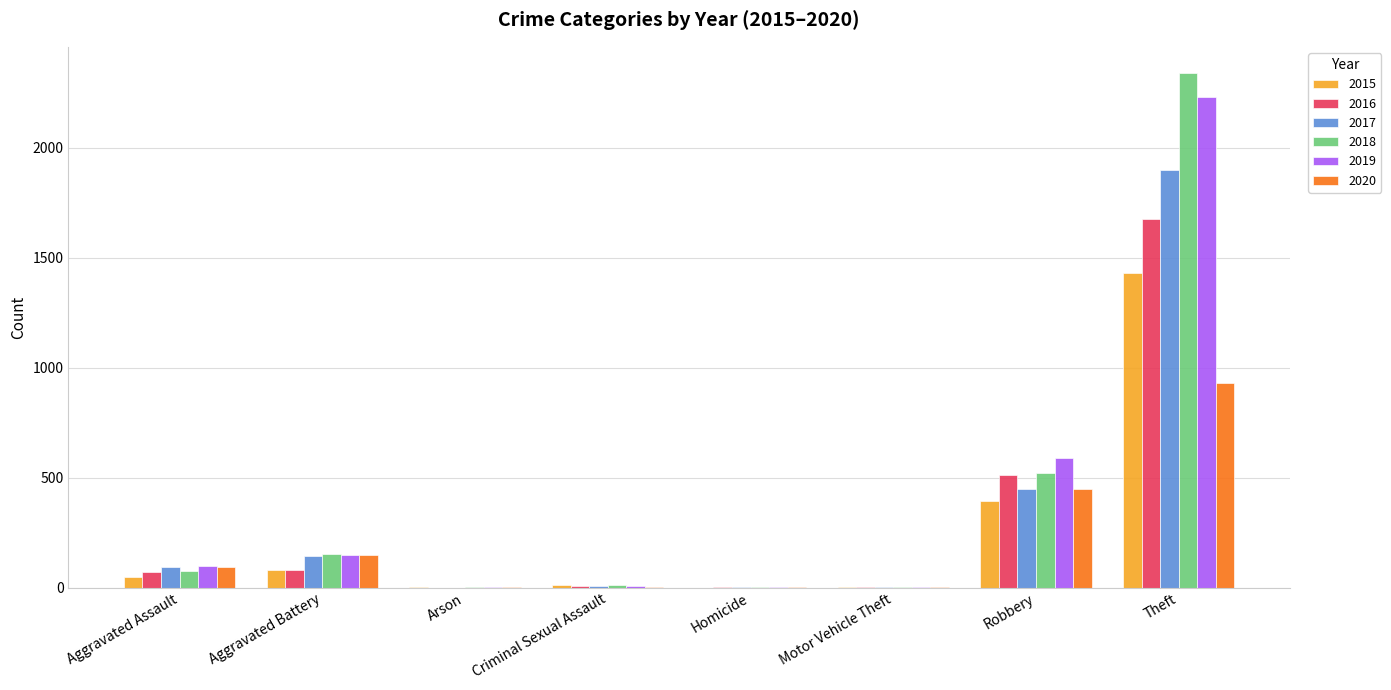

What is the greatest value displayed?

2341